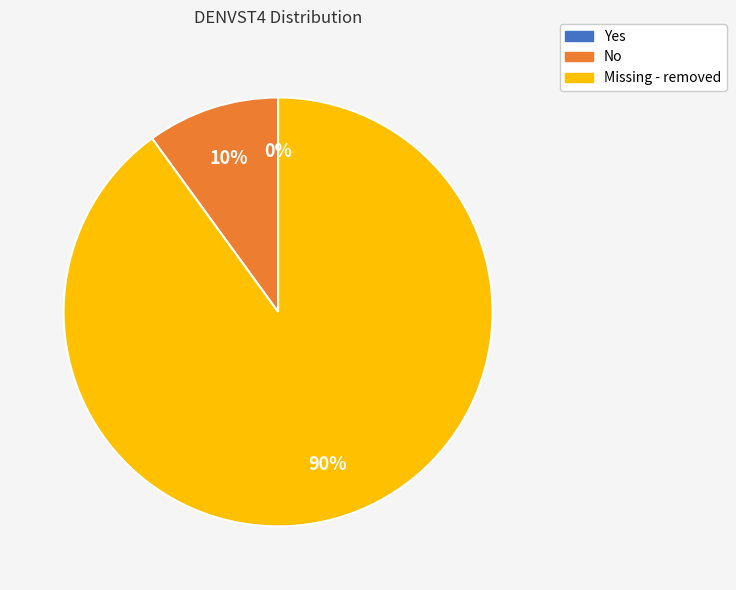

Combined, do Yes and Missing - removed account for over 50%?

Yes